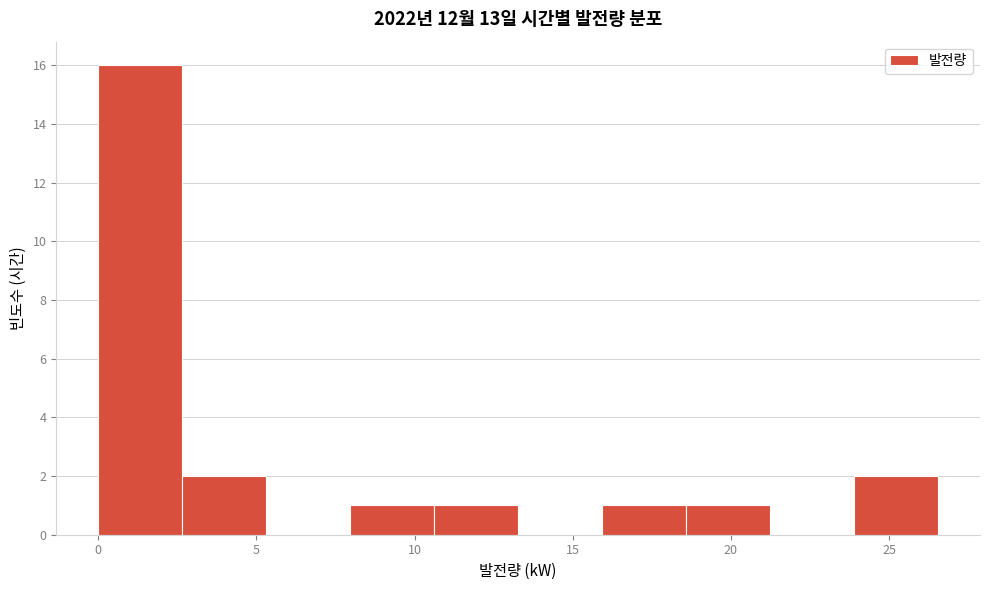

Which range on the x-axis has the tallest bar?

0.0 to 2.5